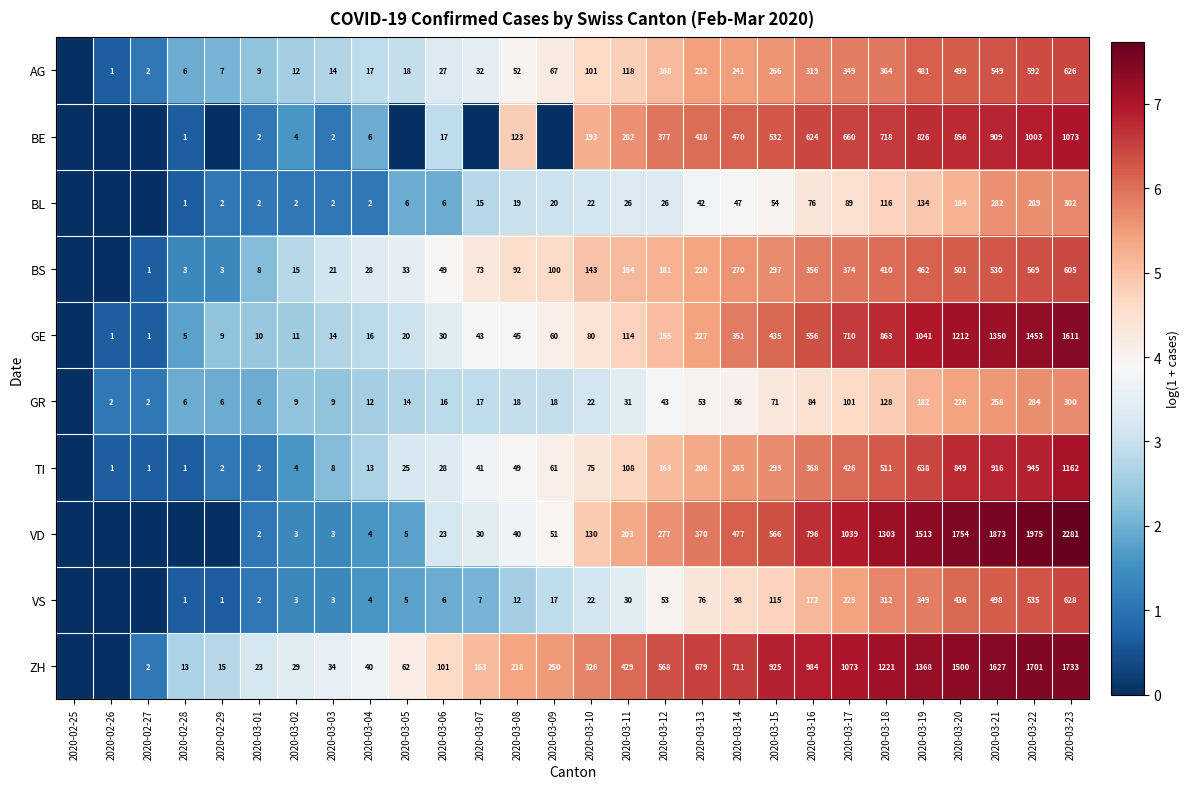

What is the difference between the GR values at 2020-03-22 and 2020-03-18?

156